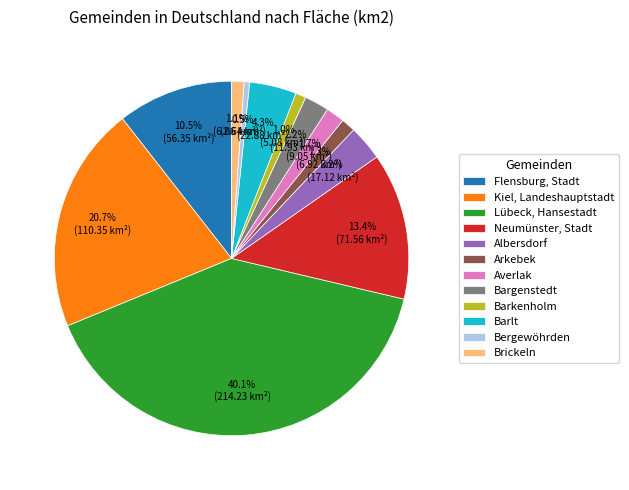

Is Lübeck, Hansestadt the majority of the pie?

No